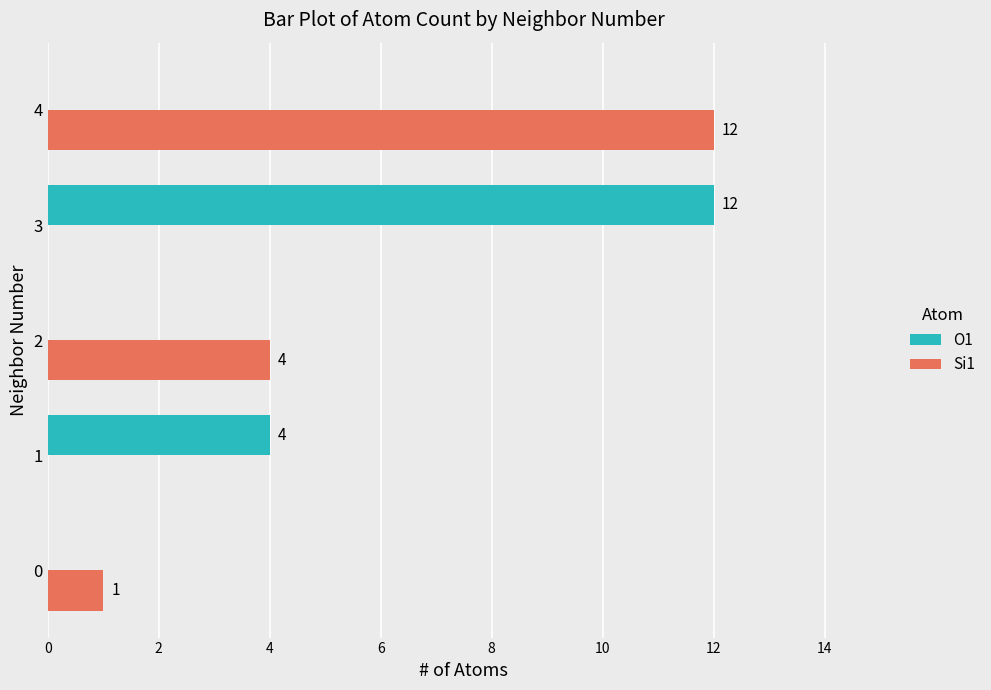

What is the maximum value shown in the chart?

12